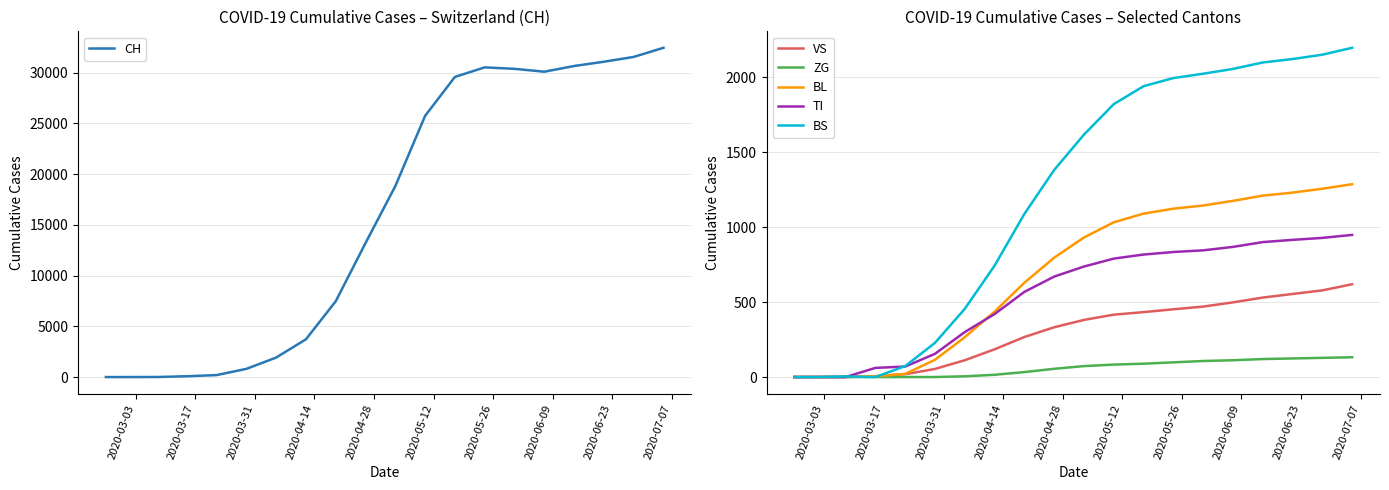

What is the value of the ZG point at the 12th from the left?

83